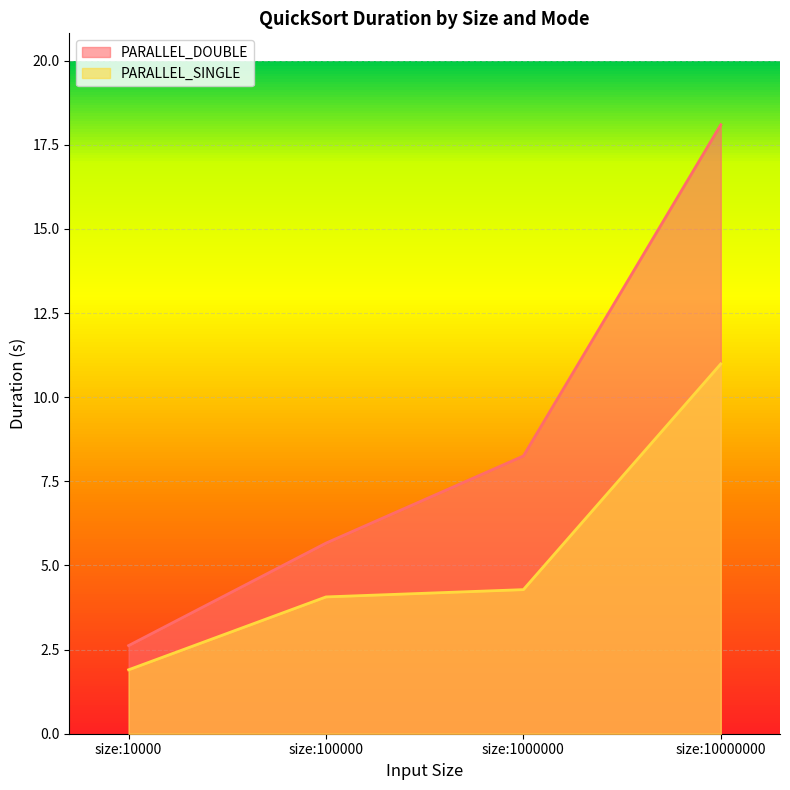

The PARALLEL_DOUBLE series shows 5.6 at size:1000000. True or false?

False